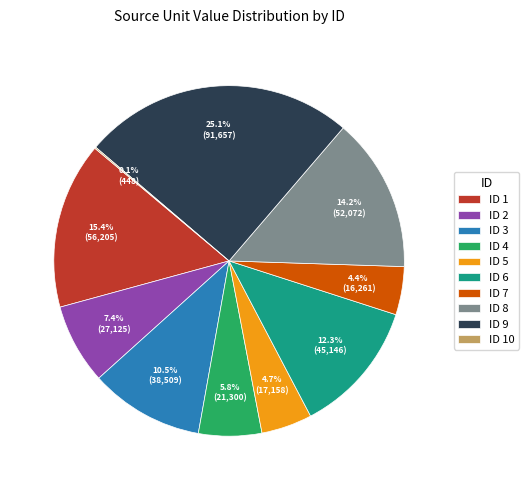

Is there a majority slice in this chart?

No